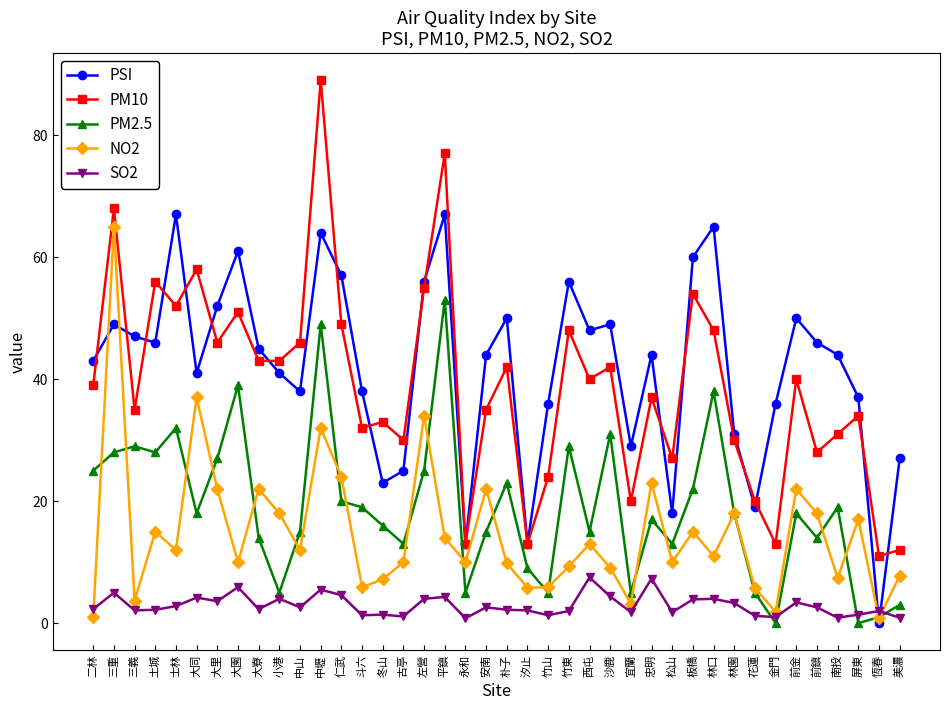

What is the difference between the maximum and minimum values in the PM10 series?

78.0